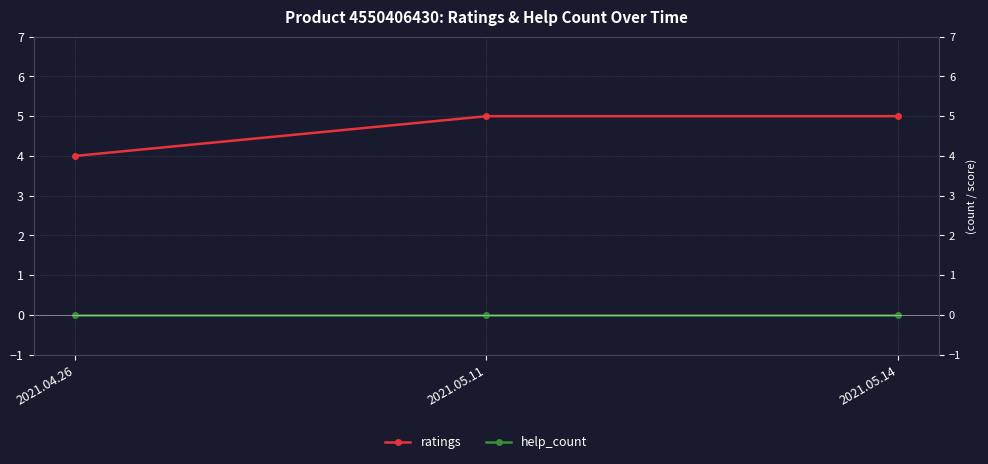

Read the ratings value at 2021.05.14.

5